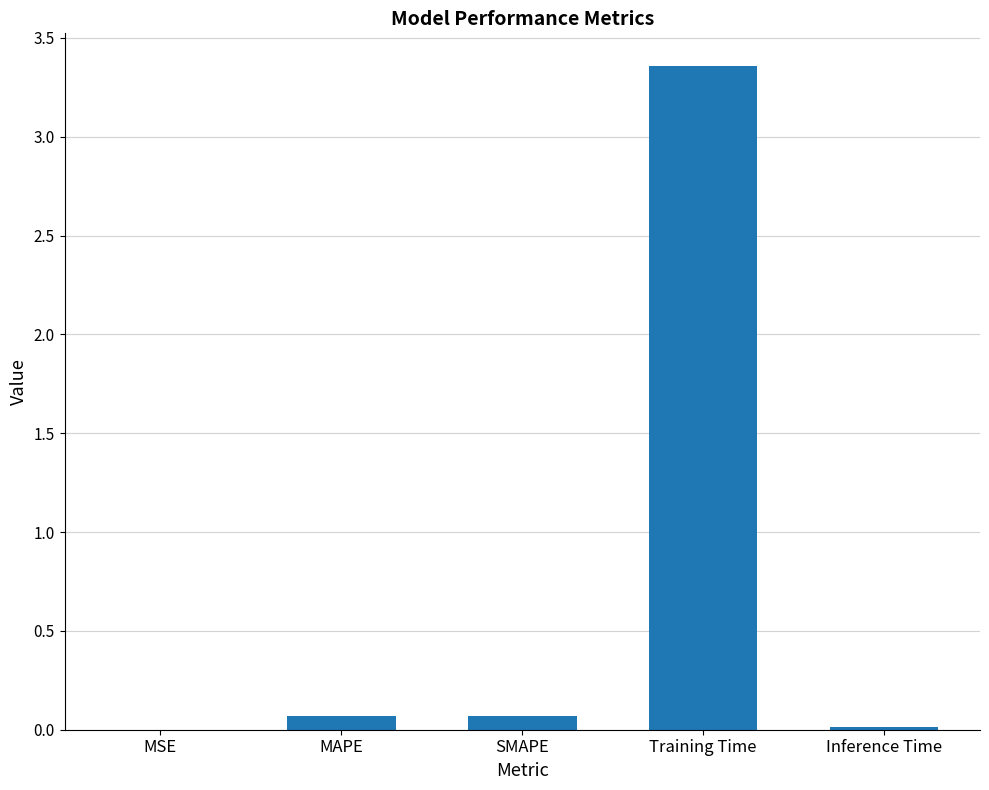

True or false: the data shows 0.1 at MAPE.

True